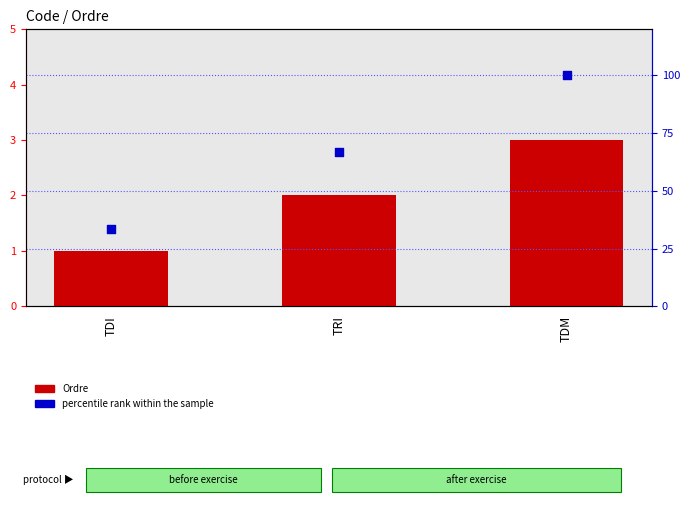

Which series has the largest Y range (max minus min)?

percentile rank within the sample